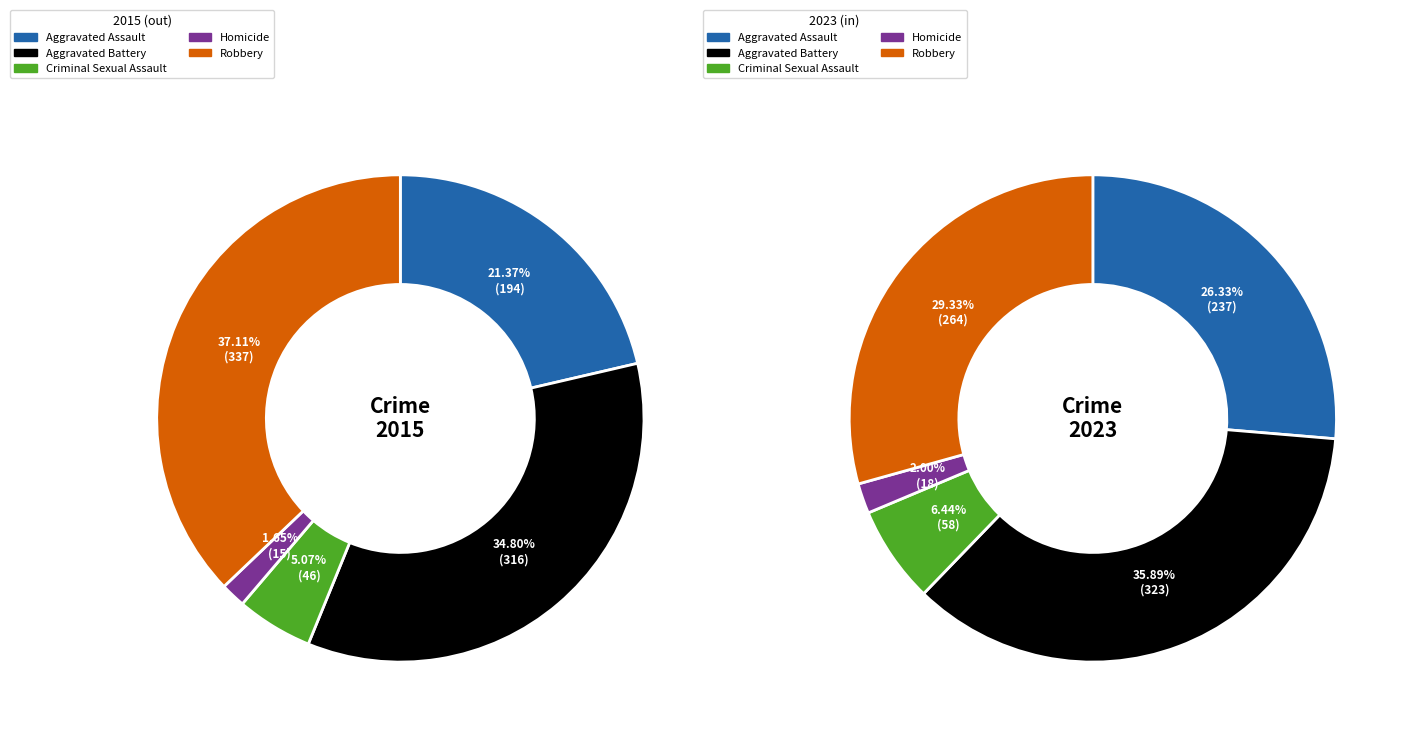

How many segments does this pie chart have?

5